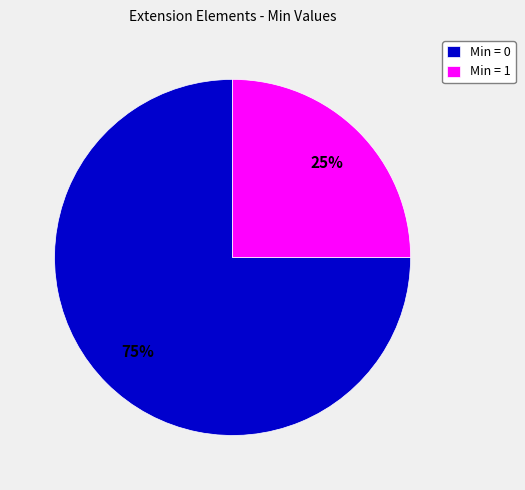

Is it true that Min = 1 is 36% of the pie?

False